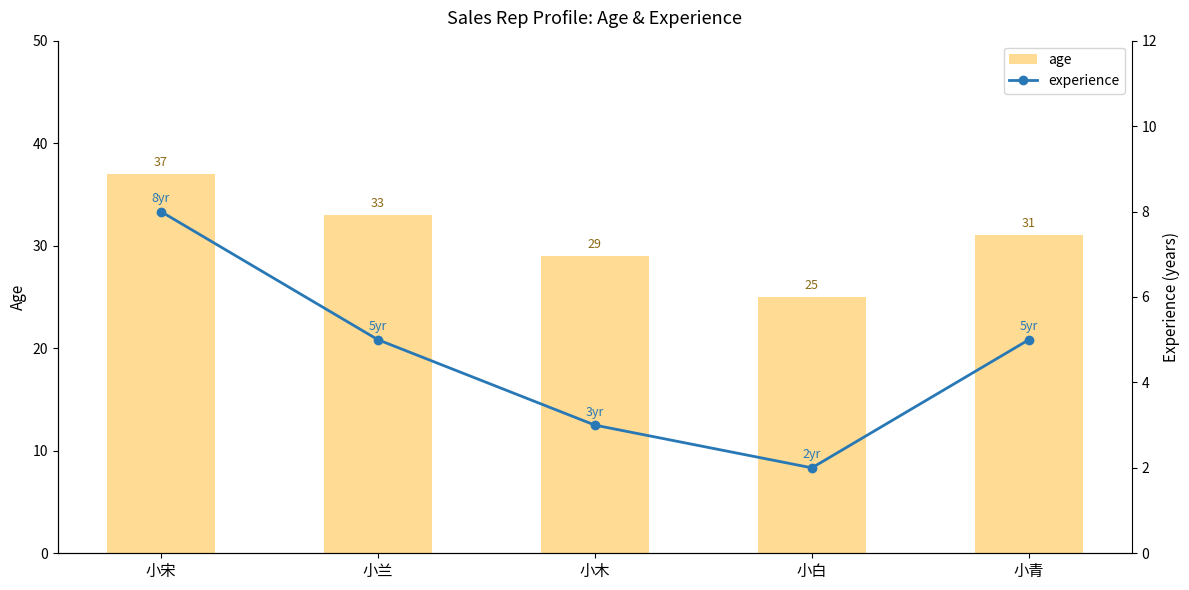

What is the spread (max minus min) of values at 小兰?

28